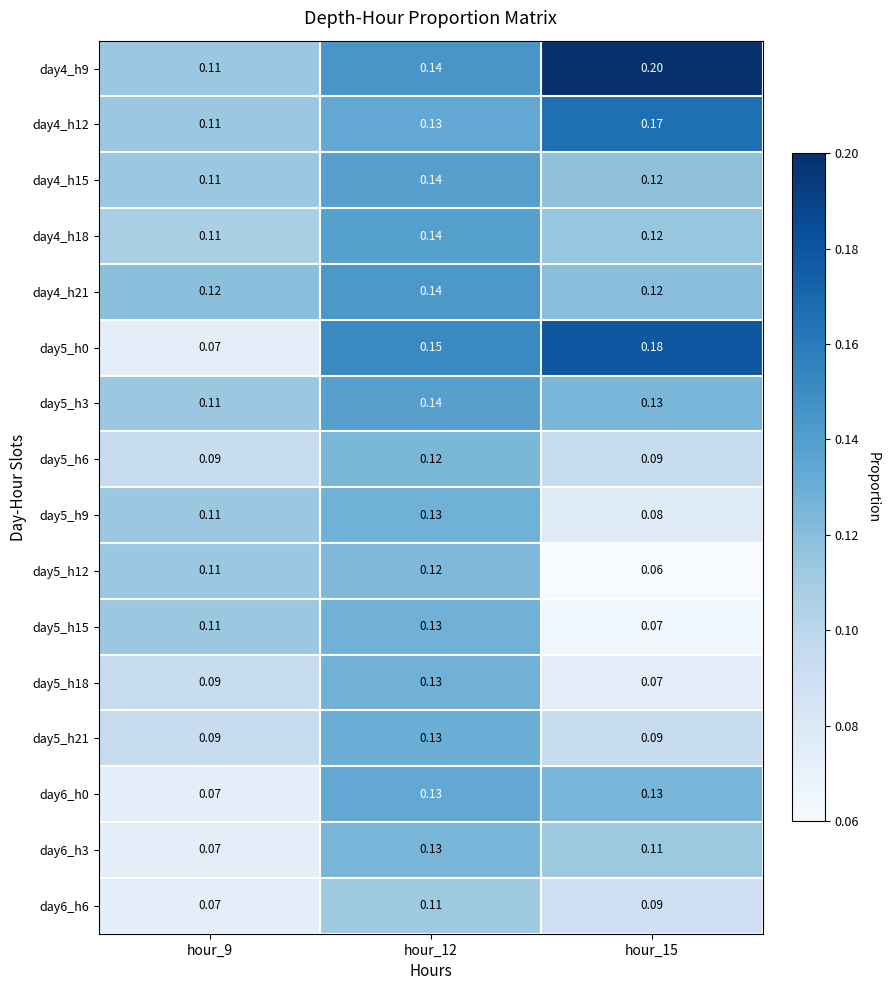

What is the greatest value displayed?

0.2